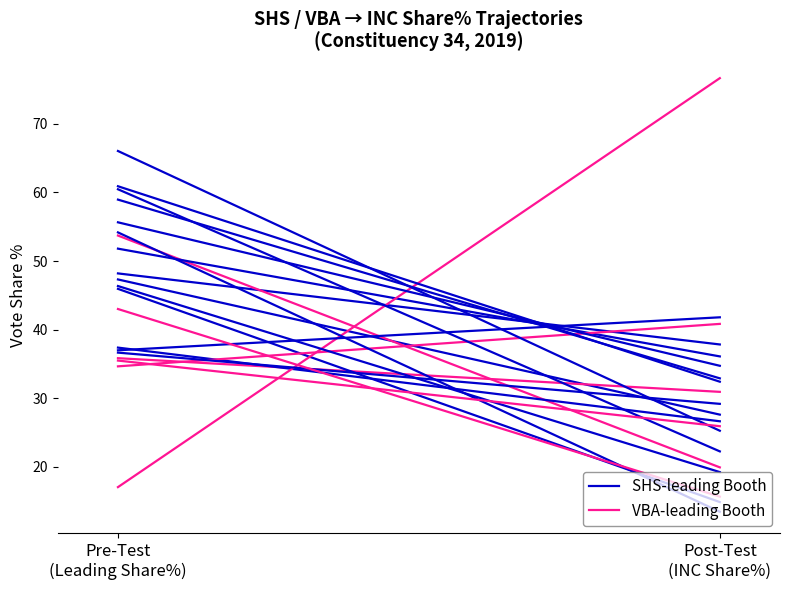

Count the number of categories in the chart.

2